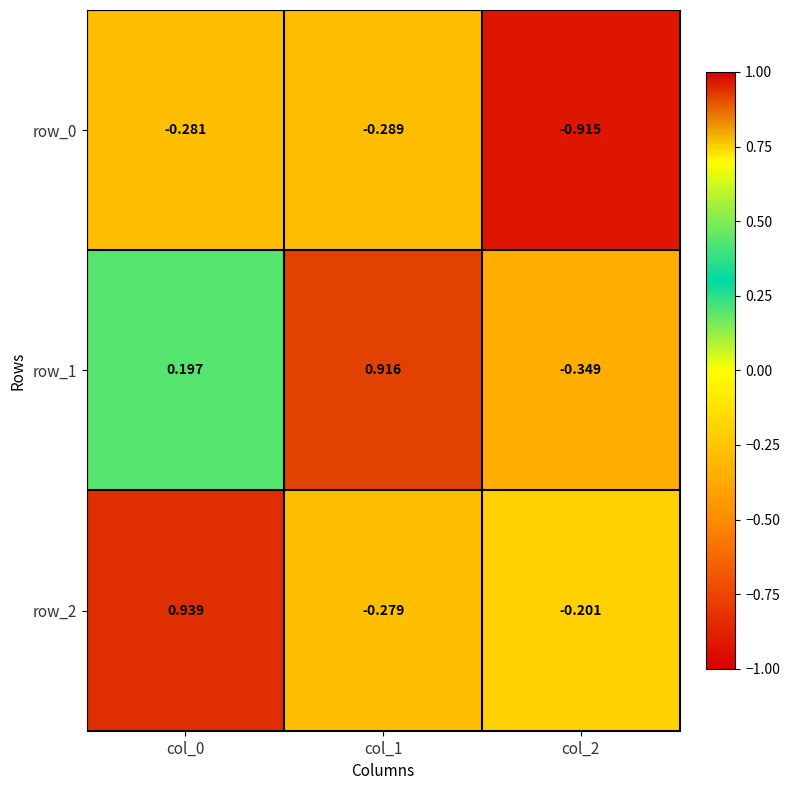

What is the spread (max minus min) of values at col_0?

1.2